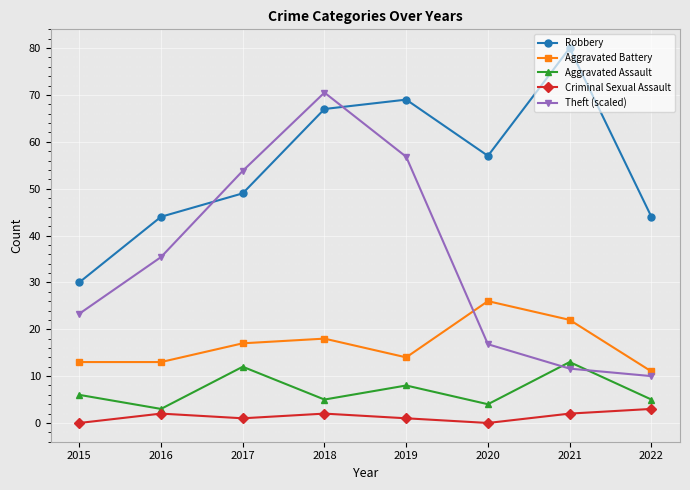

True or false: Aggravated Battery and Criminal Sexual Assault intersect in this chart.

False